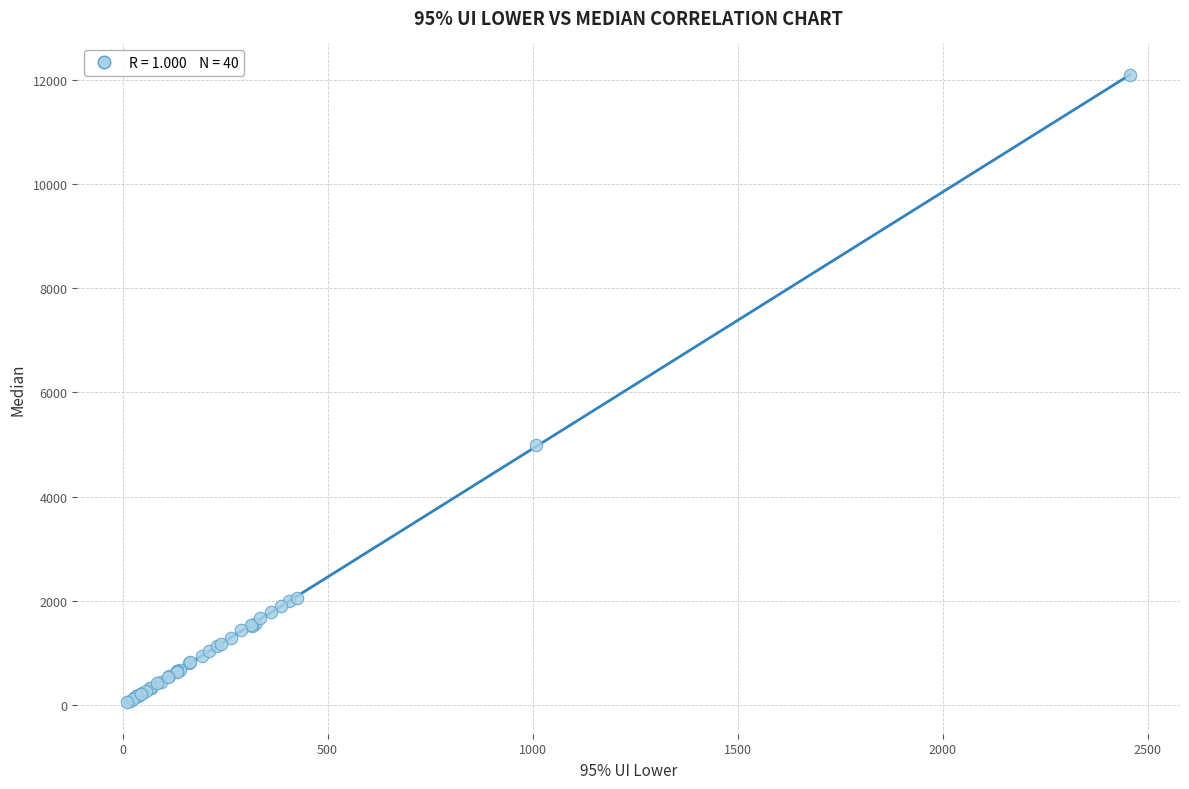

What Y value in the scatter plot is closest to 6069?

4999.9